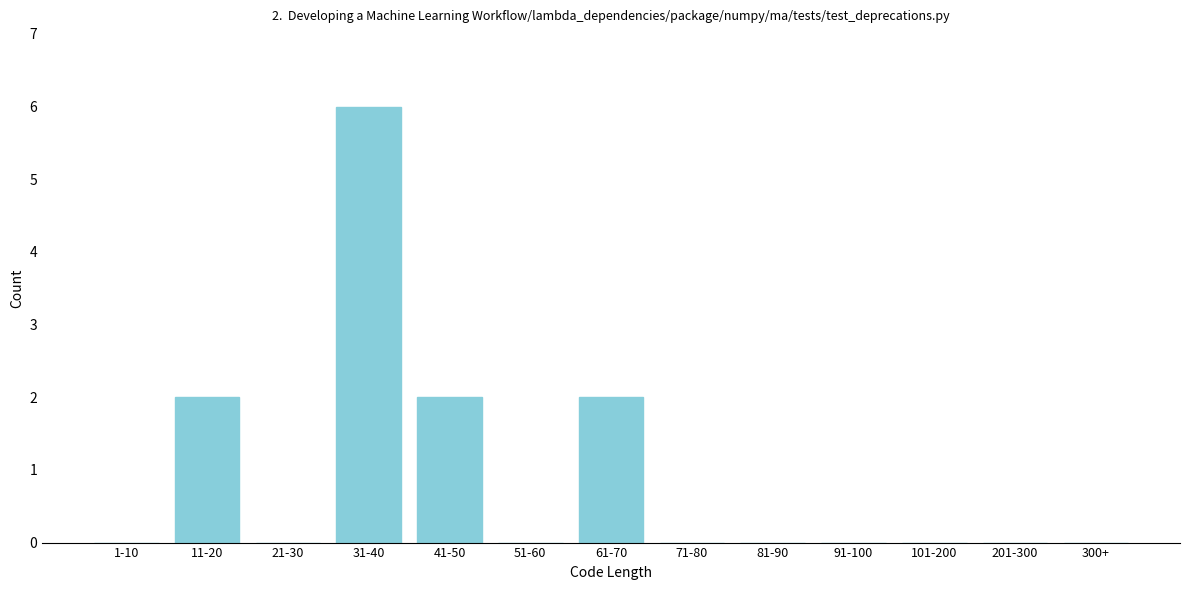

Reading left to right, list all the values displayed in this chart.

1-10=0	11-20=2	21-30=0	31-40=6	41-50=2	51-60=0	61-70=2	71-80=0	81-90=0	91-100=0	101-200=0	201-300=0	300+=0